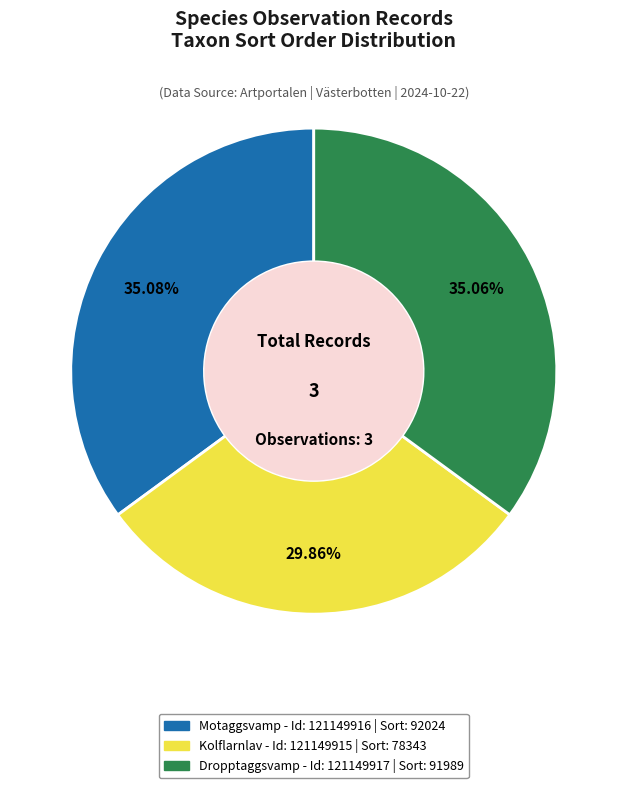

Is there a majority slice in this chart?

No